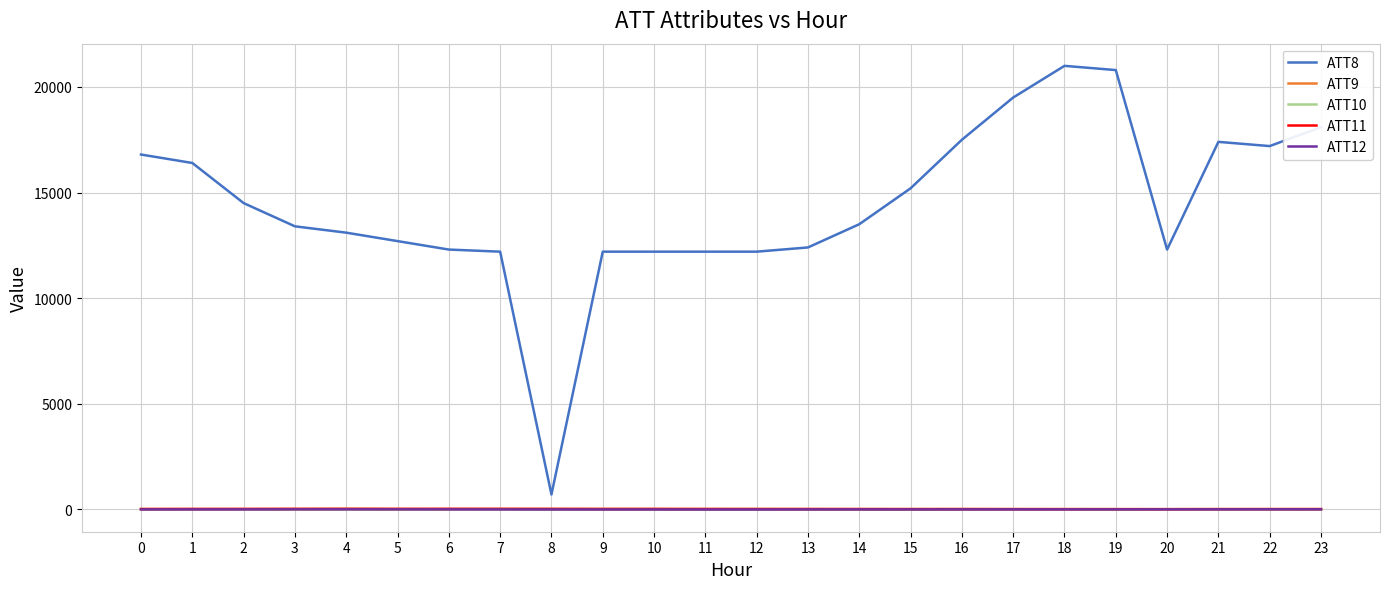

What is the maximum value for ATT9?

18.5